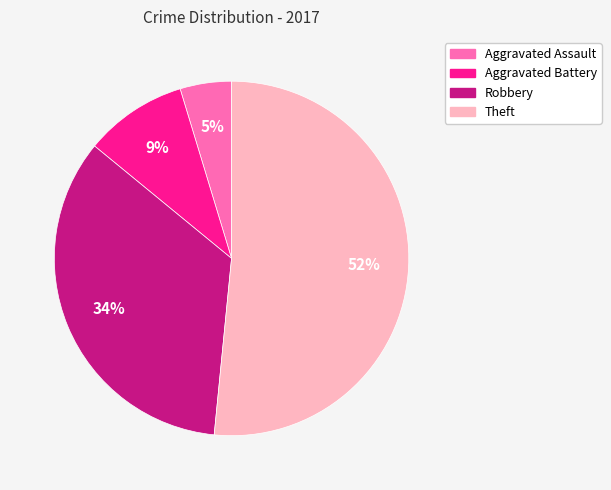

Do Aggravated Battery and Theft together represent more than half of the pie?

Yes